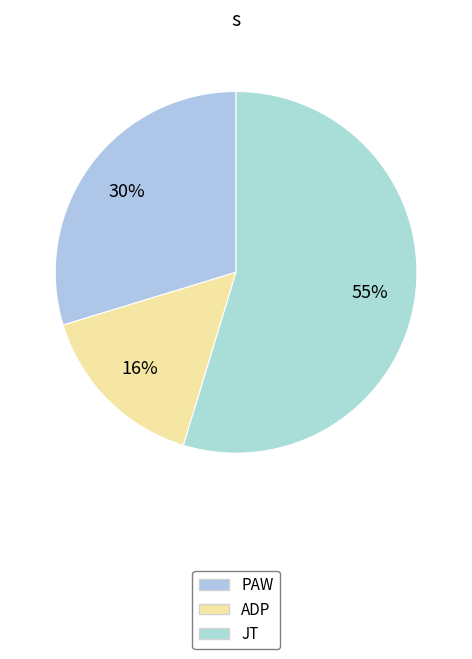

The PAW slice represents 30% of the pie. True or false?

True